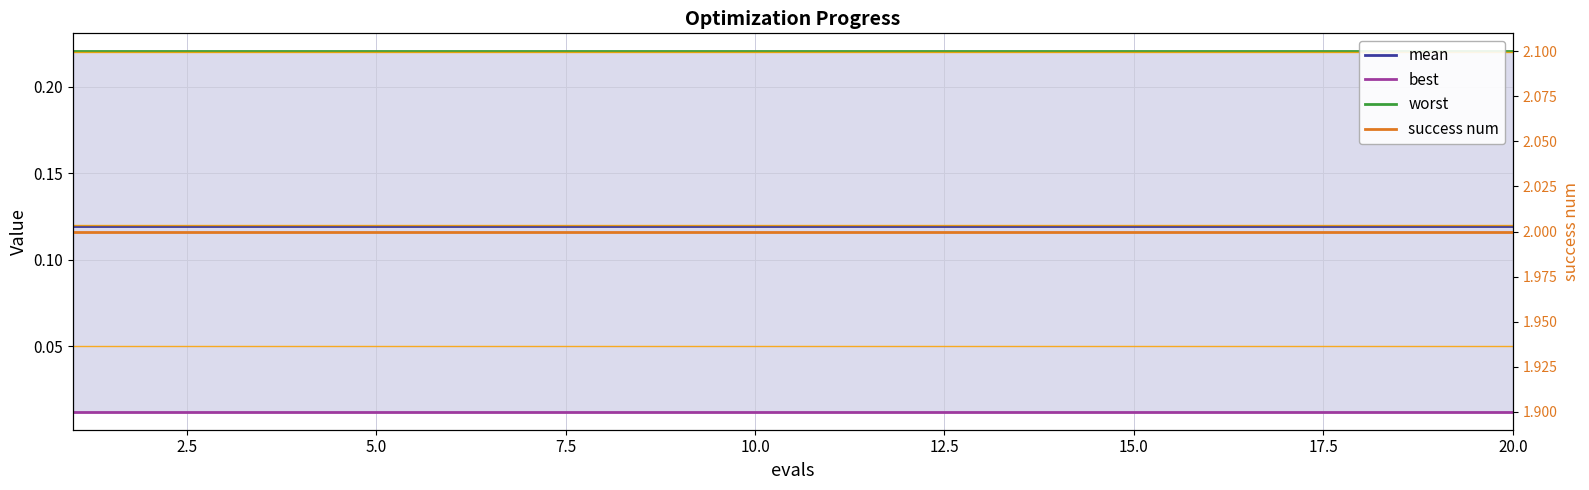

At how many categories does at least one series exceed 0?

20